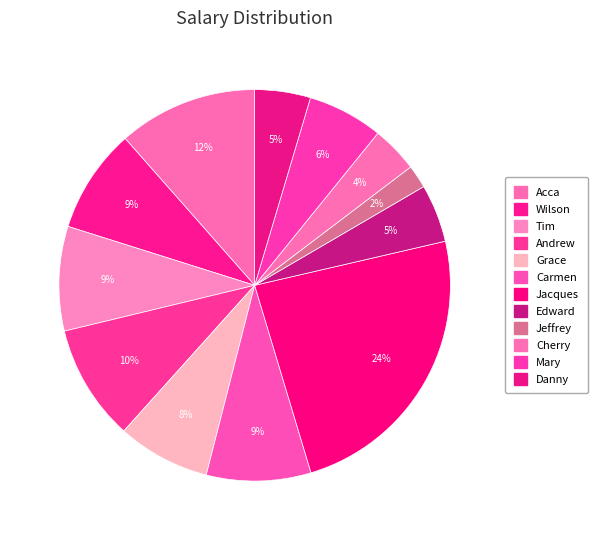

How many slices are in this pie chart?

12